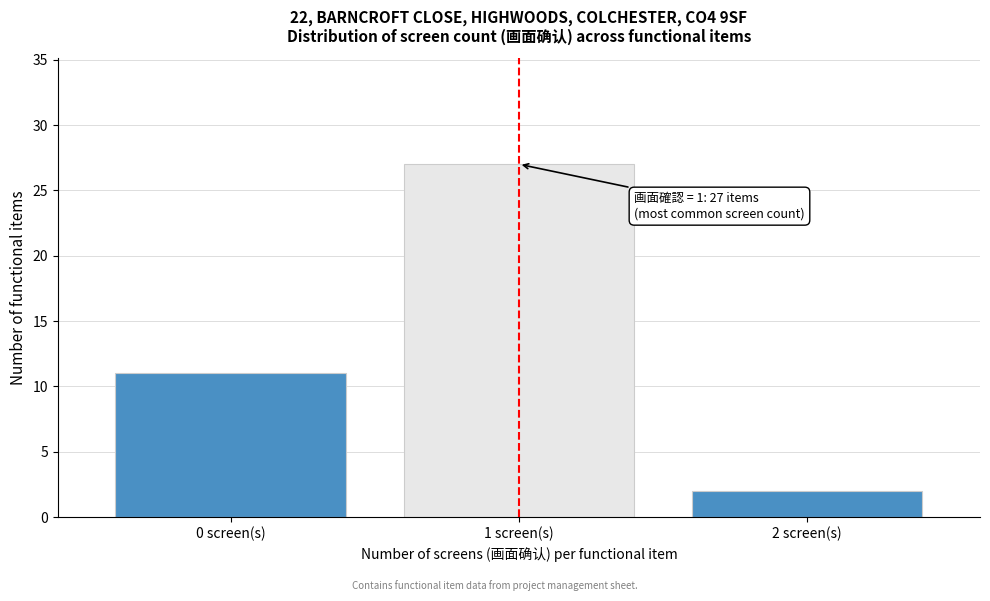

Reading left to right, what are all the values shown in this chart?

11	27	2